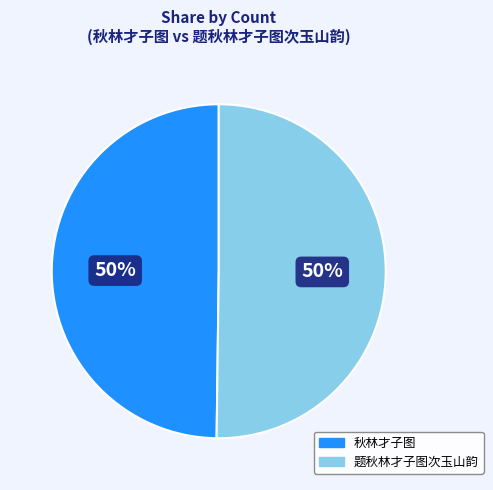

Is it true that 题秋林才子图次玉山韵 is 50% of the pie?

True